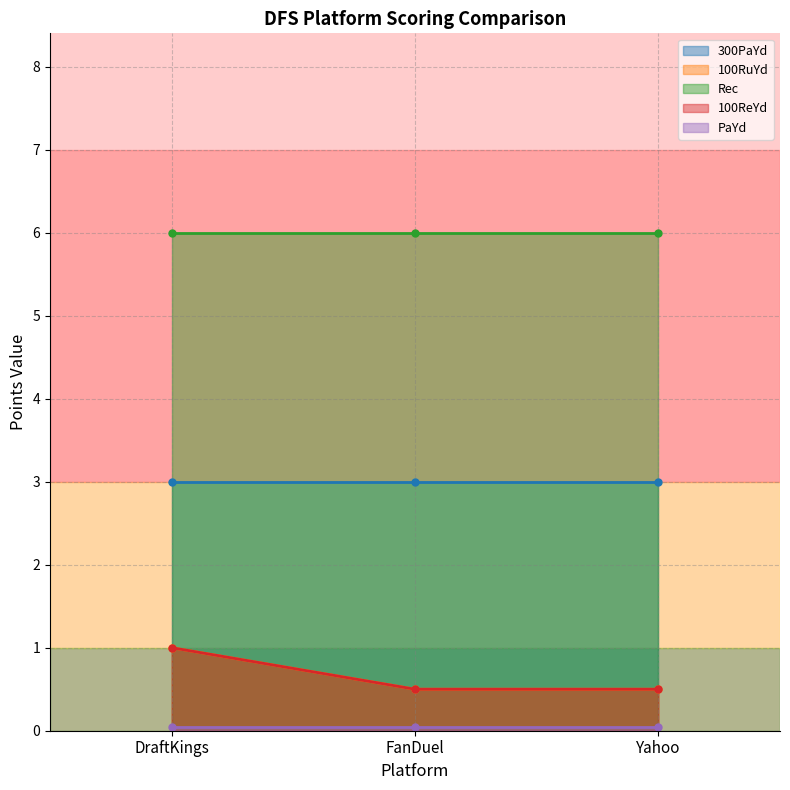

Which series has the largest range (max minus min)?

100RuYd